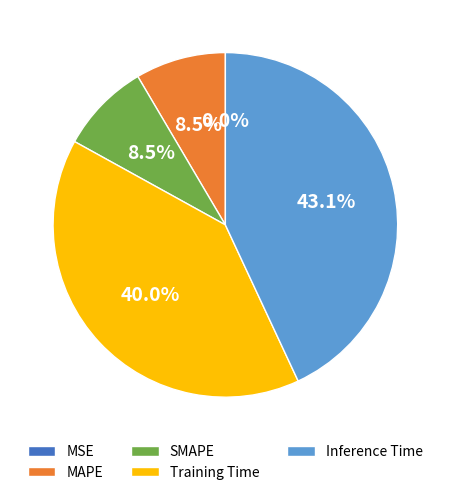

Which slice is the largest?

Inference Time